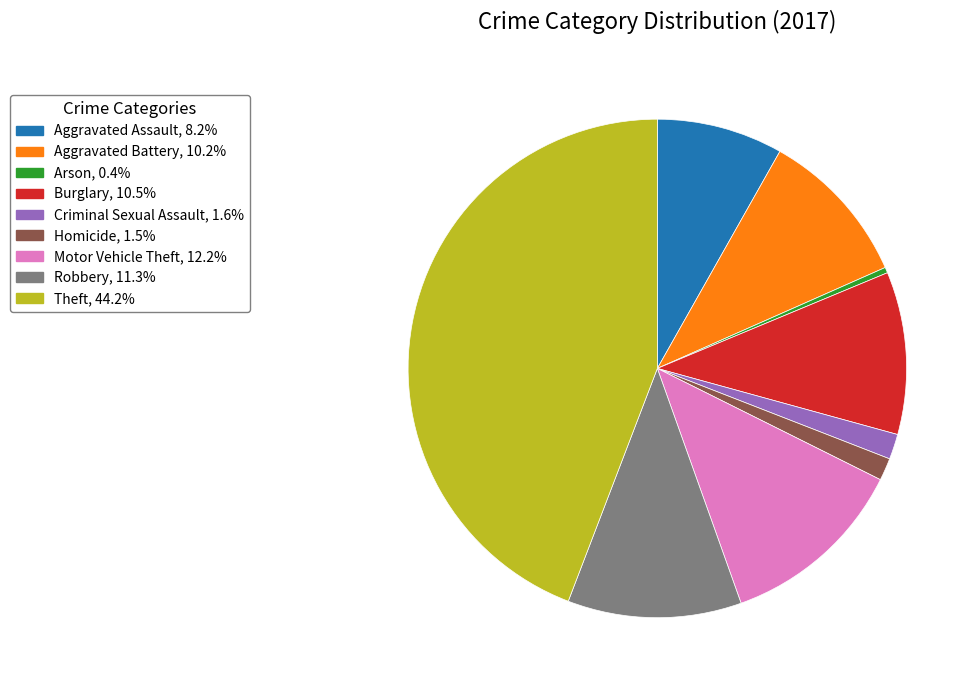

Do Theft and Criminal Sexual Assault together represent more than half of the pie?

No